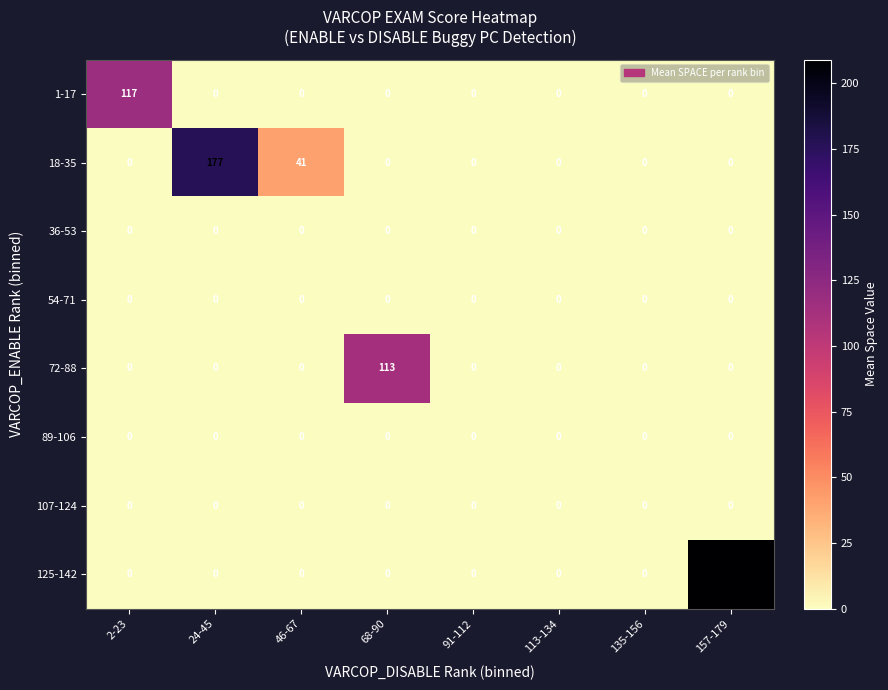

The 125-142 series shows 0 at 68-90. True or false?

True